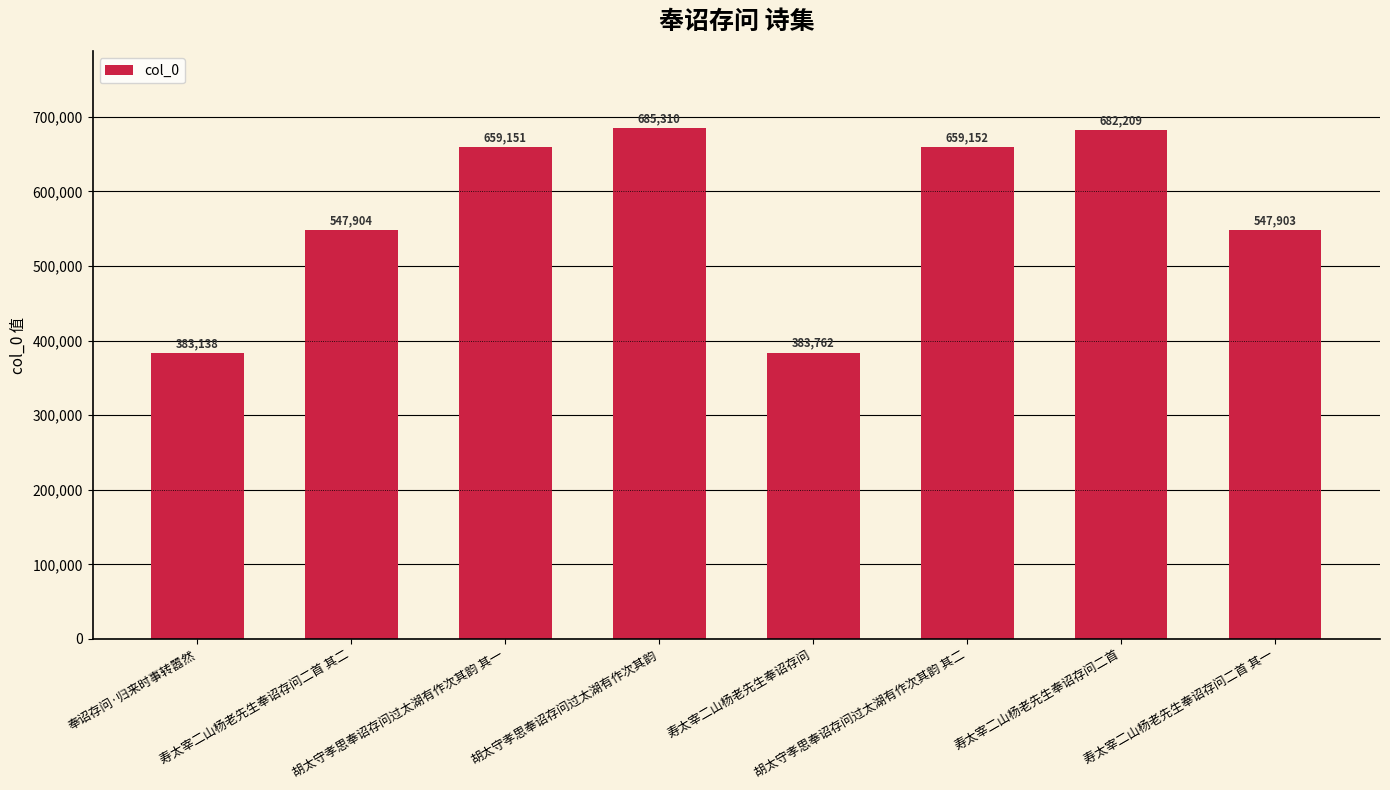

What is the value of the 5th bar from the left?

383762